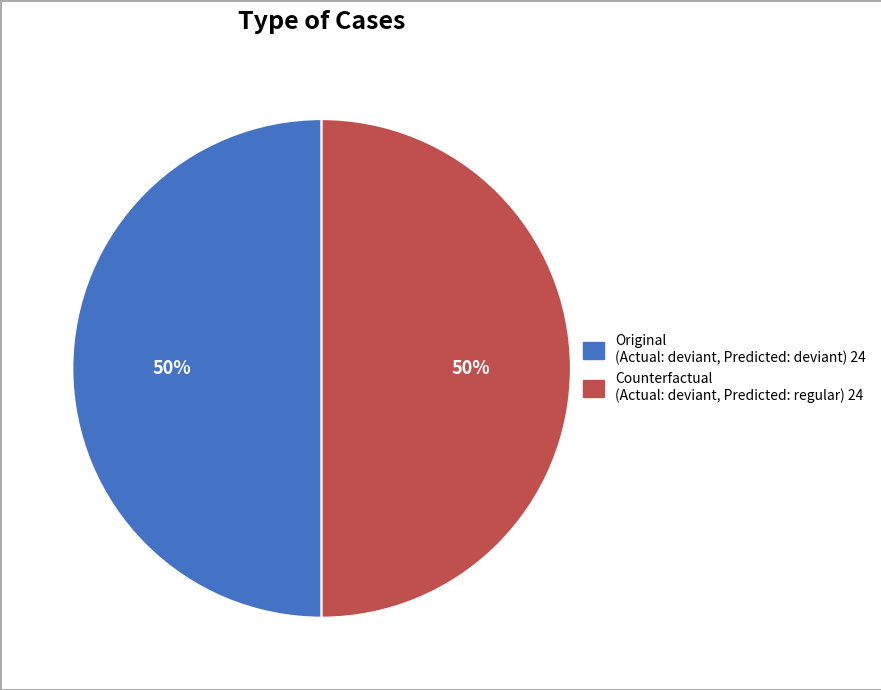

Count the number of slices in the pie.

2